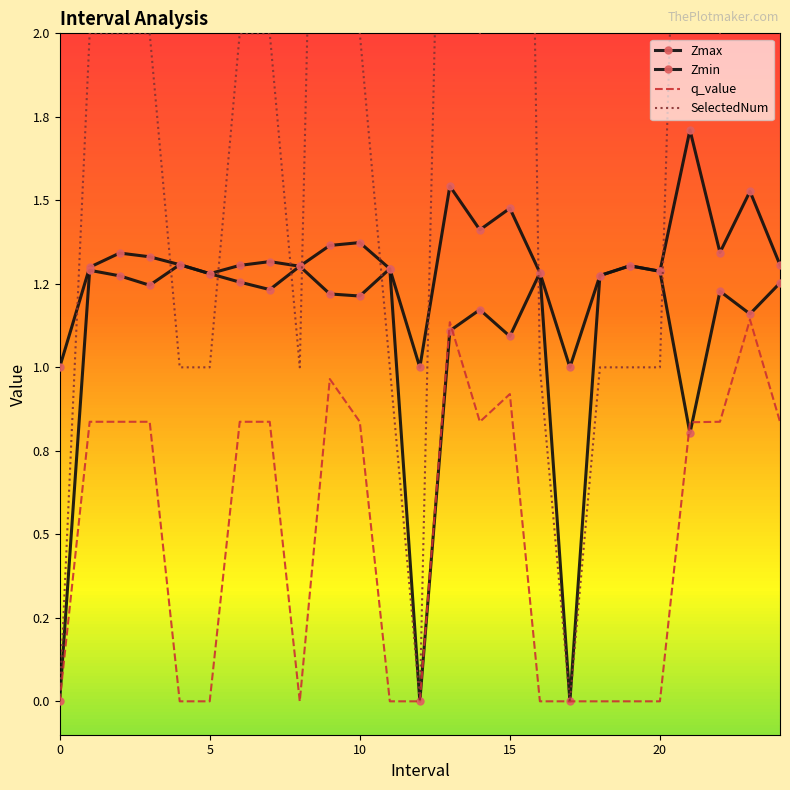

At 17, list the series in order from largest to smallest.

Zmax, Zmin, q_value, SelectedNum